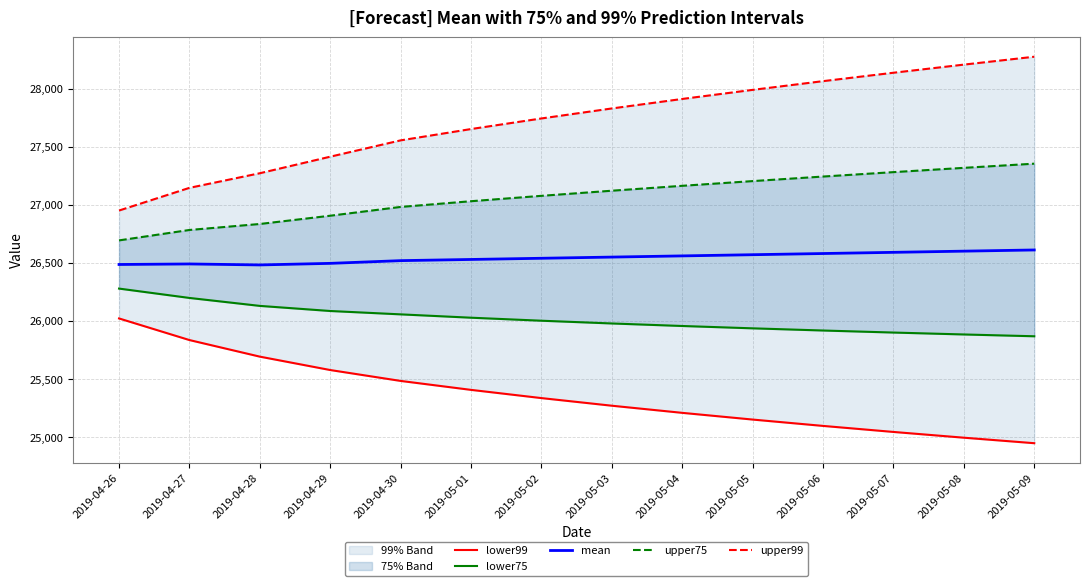

List the series in order of their overall mean, lowest first.

lower99, lower75, mean, upper75, upper99